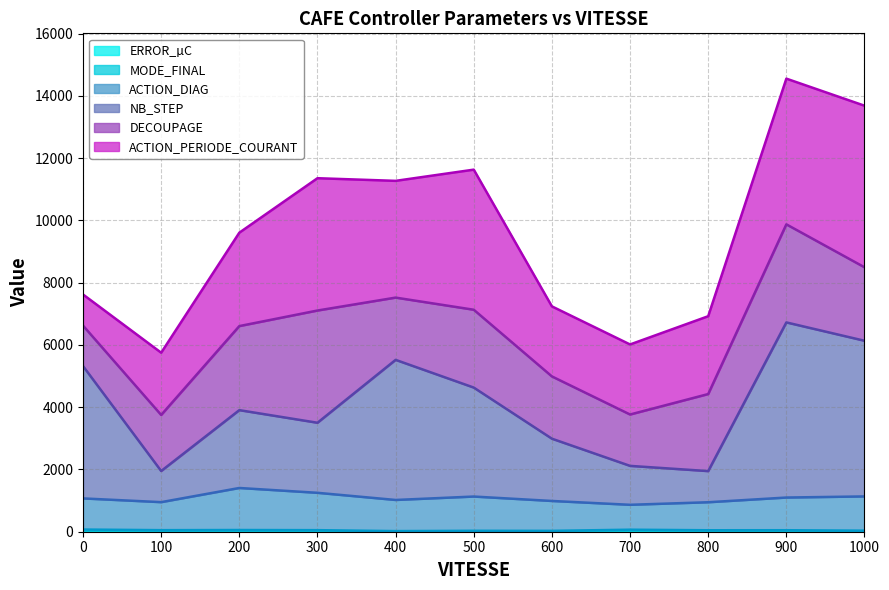

What is the average value of the ERROR_C series?

12